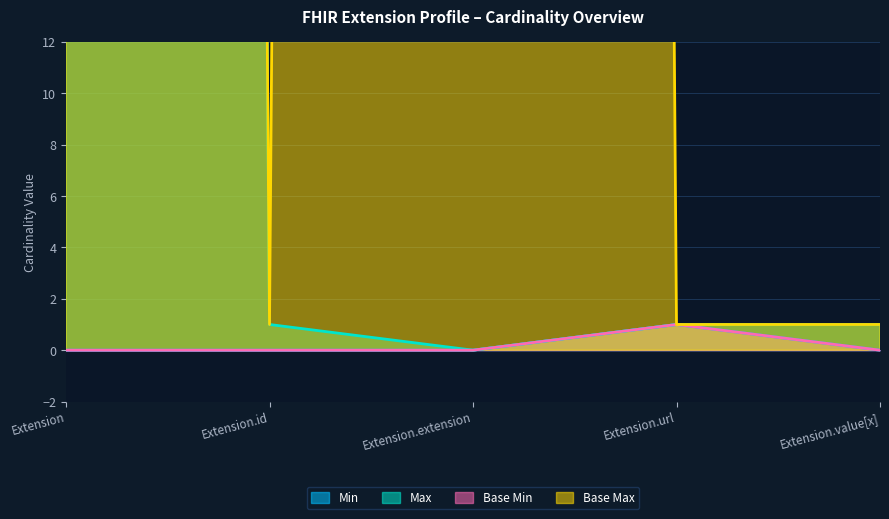

What is the maximum value shown in the chart?

999